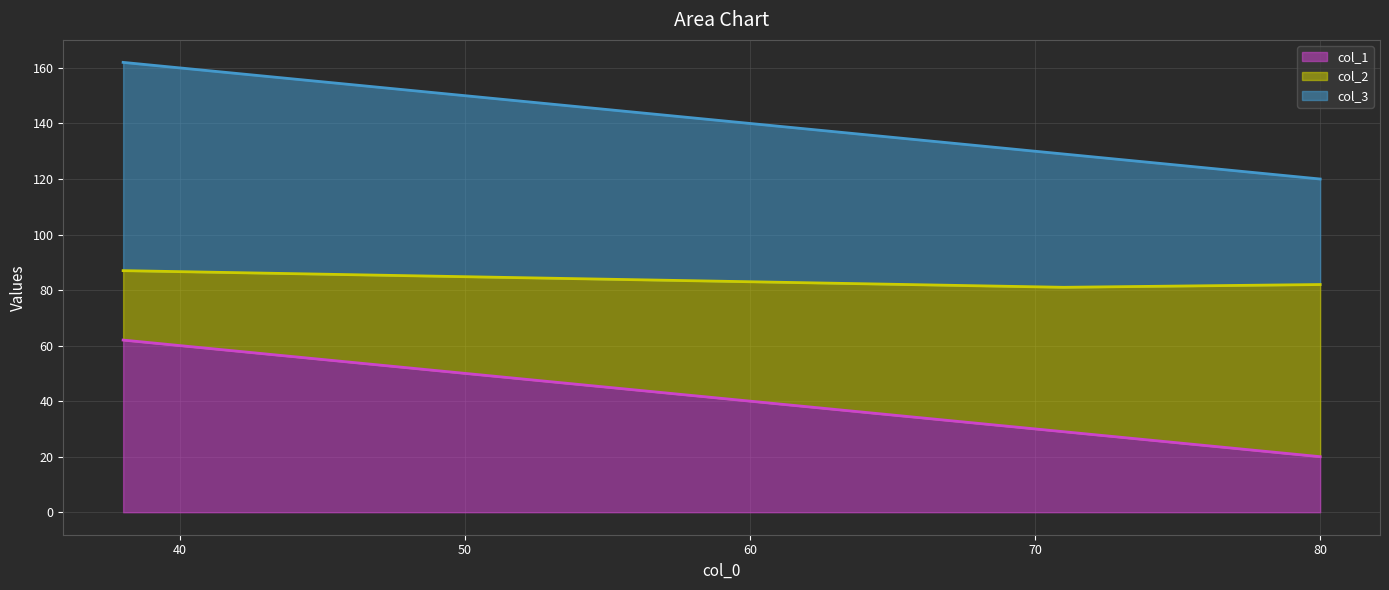

Which series has the widest spread of values?

col_1